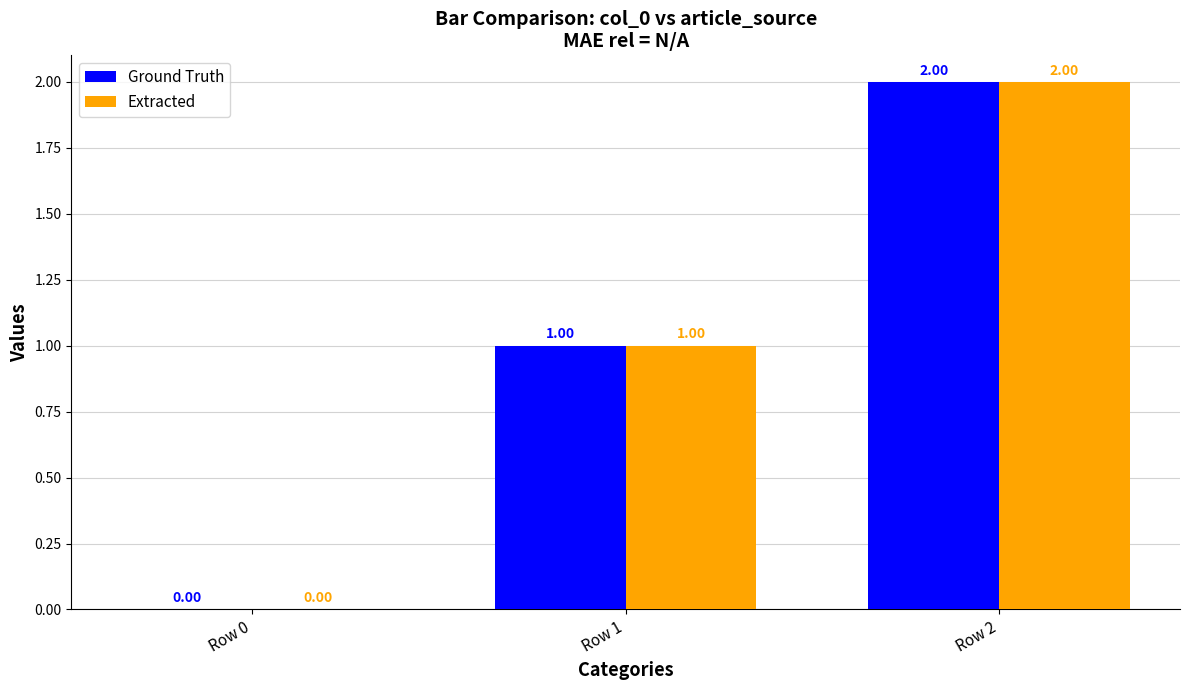

How many values in Ground Truth are above zero?

2